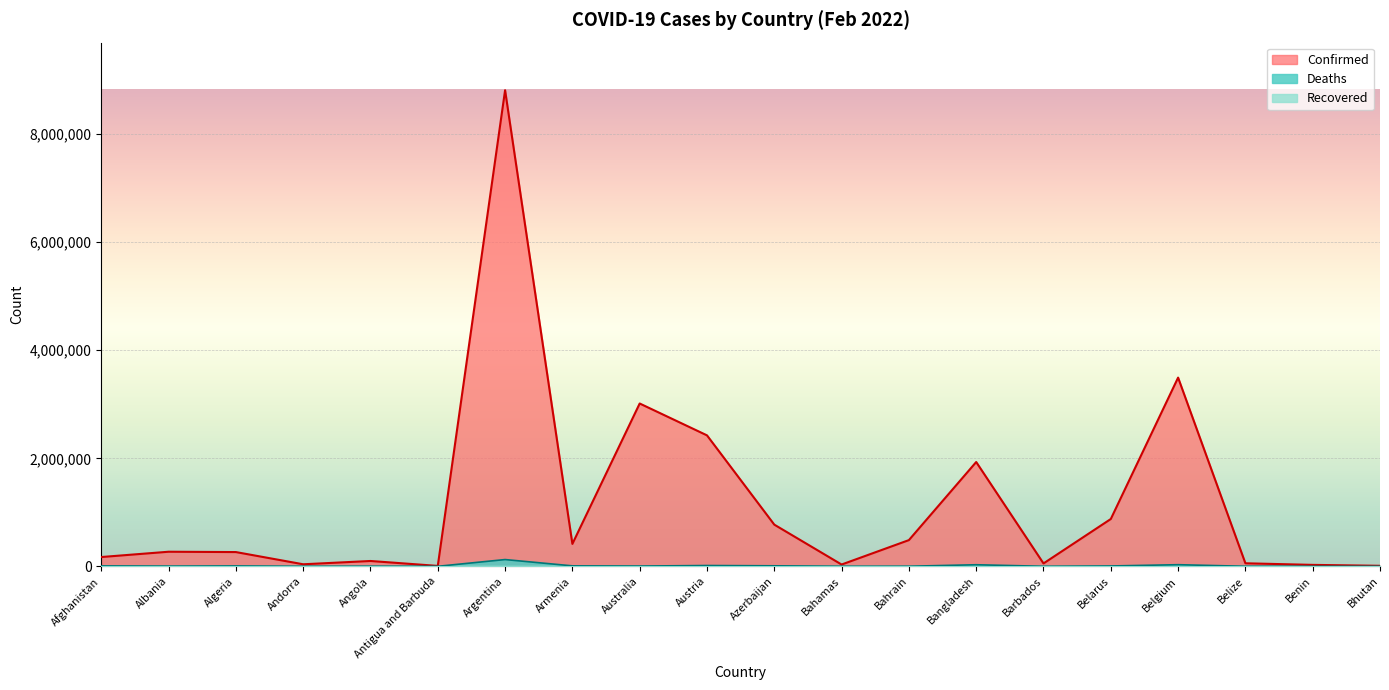

Where does the Confirmed series first go above 269904?

Argentina